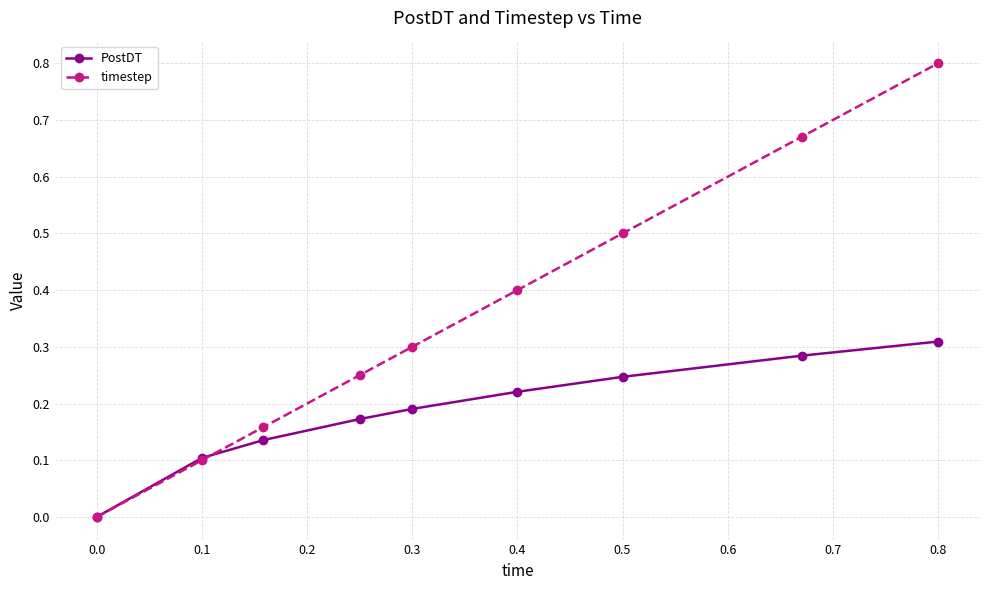

Which series has the largest total across all categories?

timestep